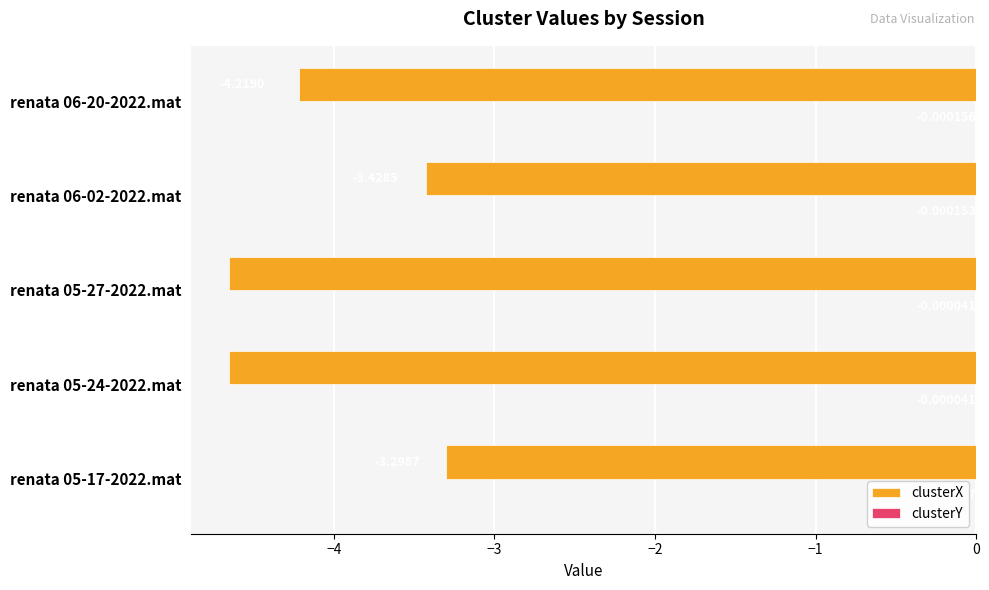

At which category is the sum across all series the highest?

renata 05-17-2022.mat